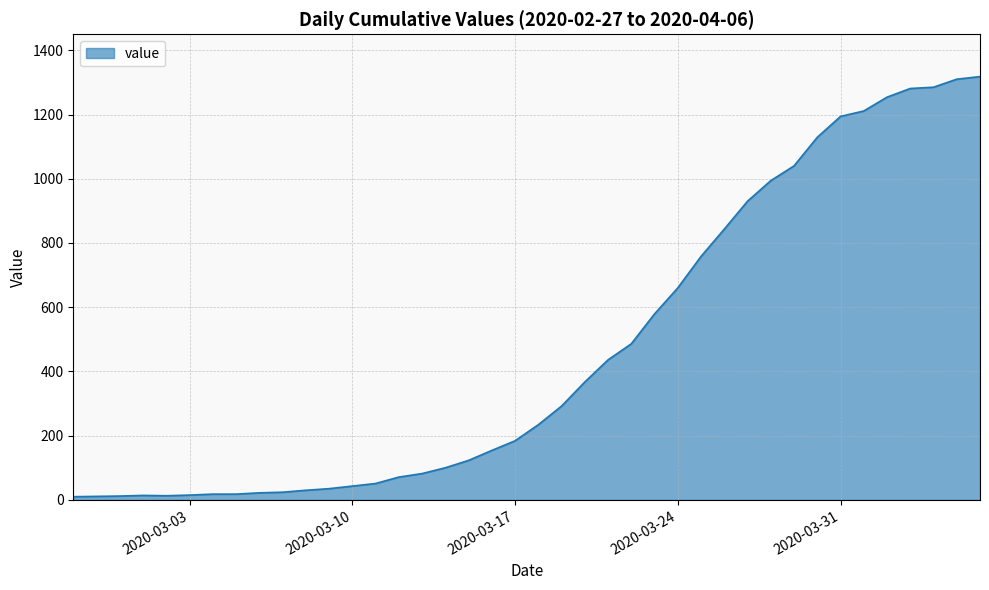

What is the difference between the maximum and minimum values?

1308